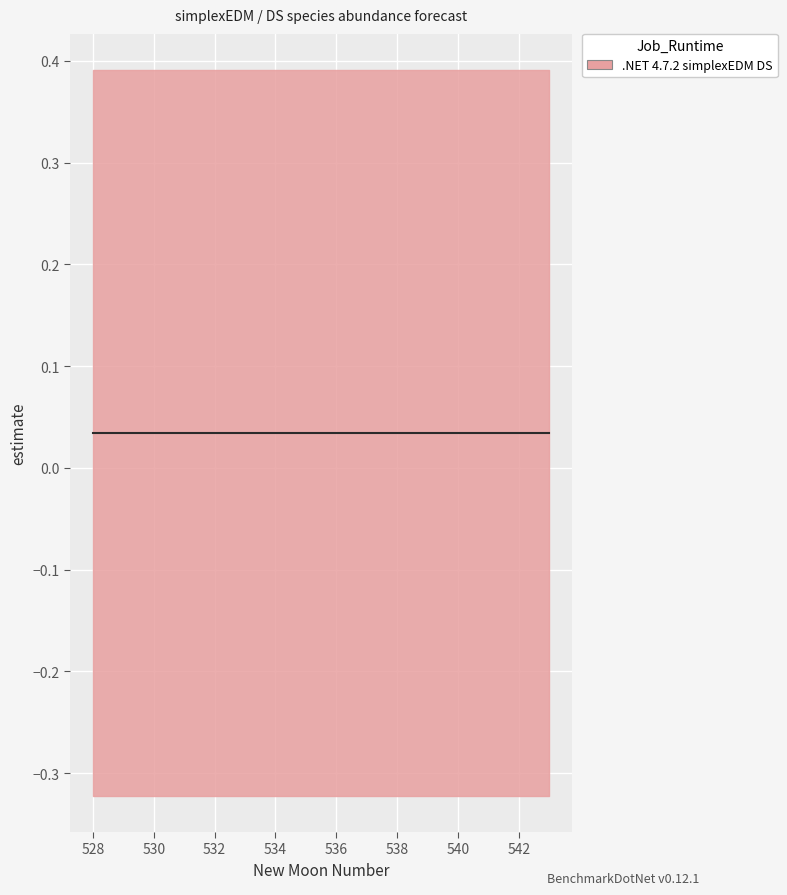

What value does the lower_pi series have at 542?

-0.3